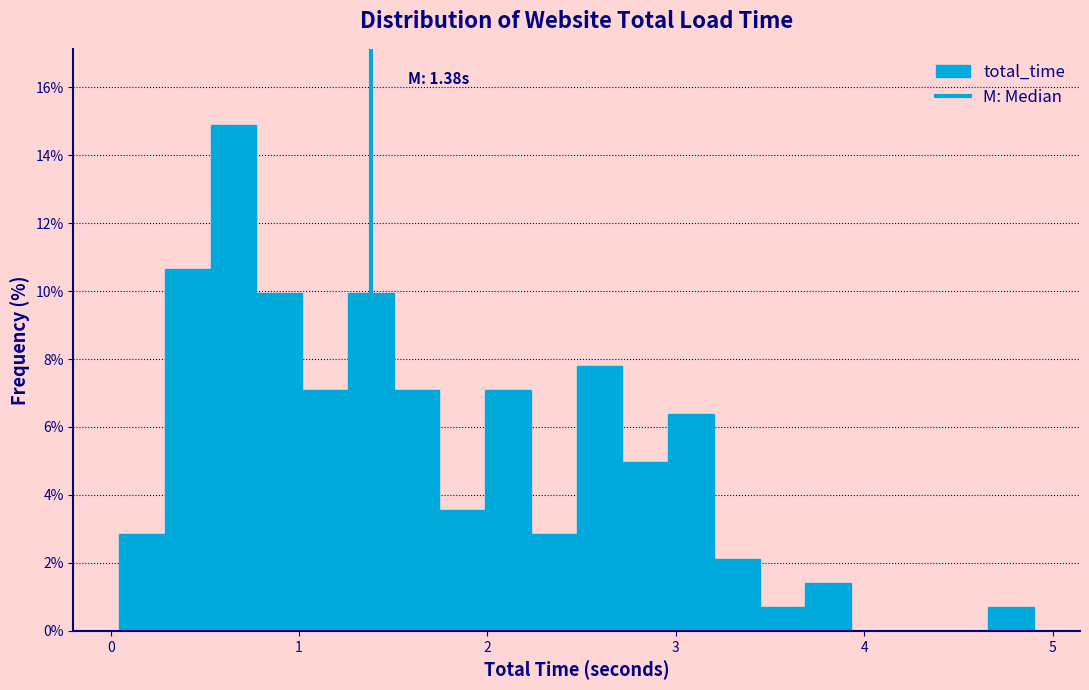

Read against the x-axis, roughly where is the centre of the tallest bar?

0.7